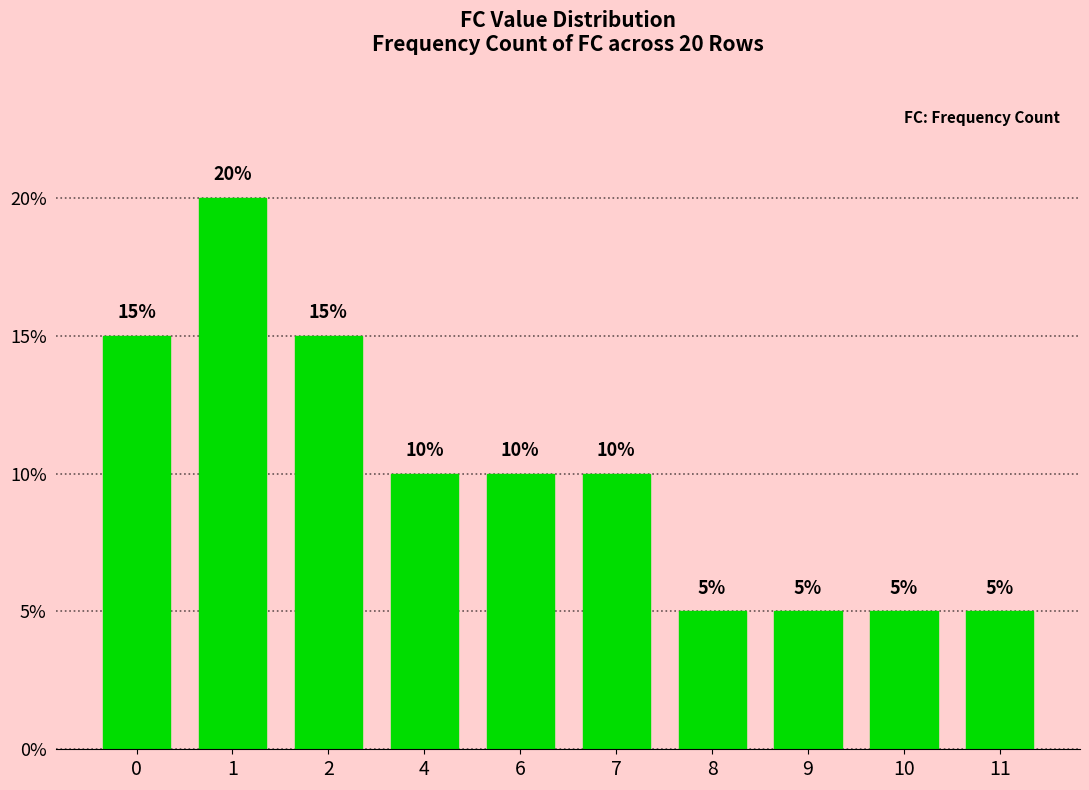

How many data points are less than 10?

4